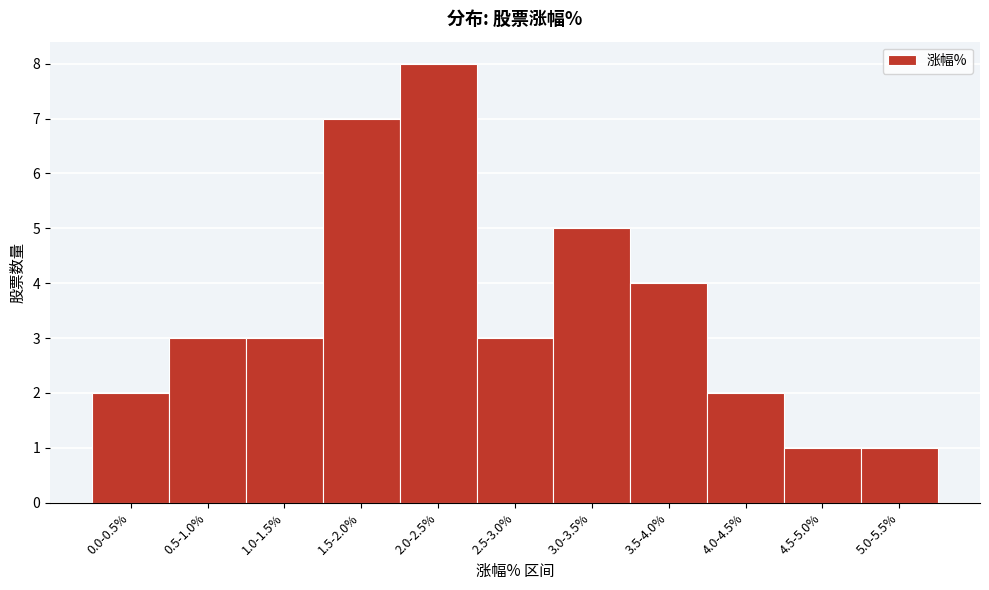

Reading left to right, list all the values displayed in this chart.

0.0-0.5%=2	0.5-1.0%=3	1.0-1.5%=3	1.5-2.0%=7	2.0-2.5%=8	2.5-3.0%=3	3.0-3.5%=5	3.5-4.0%=4	4.0-4.5%=2	4.5-5.0%=1	5.0-5.5%=1